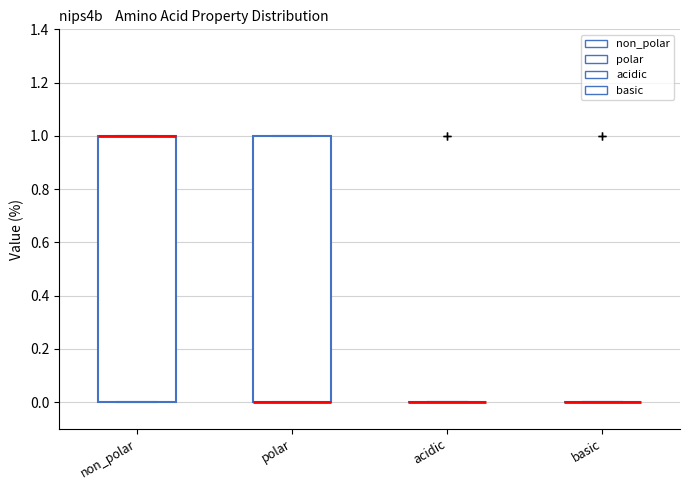

Reading left to right, transcribe this box plot: for each box, give where its median line is, the range the box spans, and where its two whiskers end, as read against the y-axis. The values are not printed on the chart, so give them approximately, as read against the axis.

non_polar: median 1 (drawn on the box's upper edge), box 0 to 1, whiskers 0 to 1
polar: median 0 (drawn on the box's lower edge), box 0 to 1, whiskers 0 to 1
acidic: box collapsed to a line at 0, whiskers 0 to 0
basic: box collapsed to a line at 0, whiskers 0 to 0